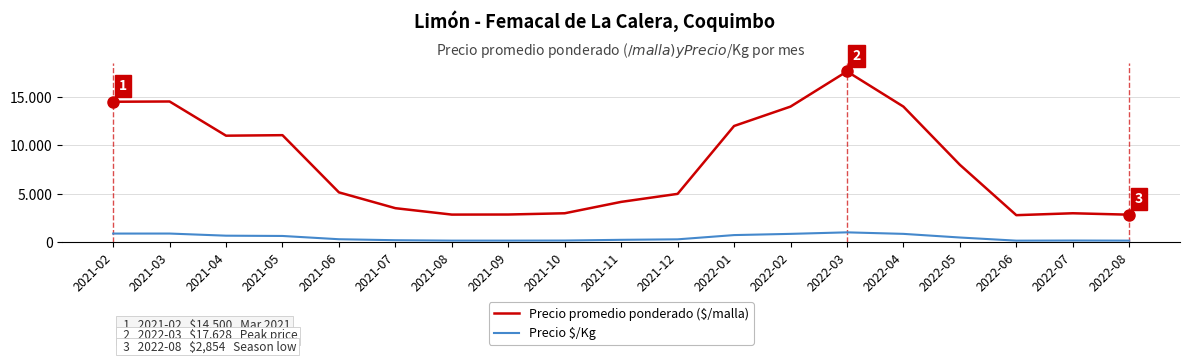

What is the total value across all series at 2022-07?

3188